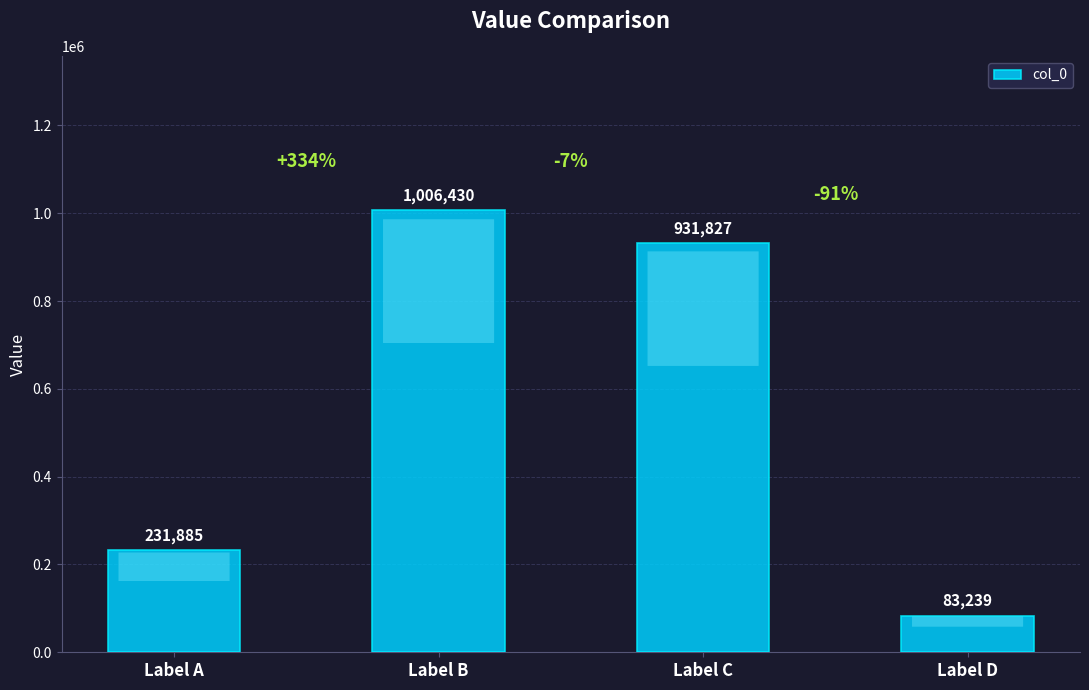

Reading left to right, transcribe all the data shown in this chart.

Label A=231885	Label B=1006430	Label C=931827	Label D=83239